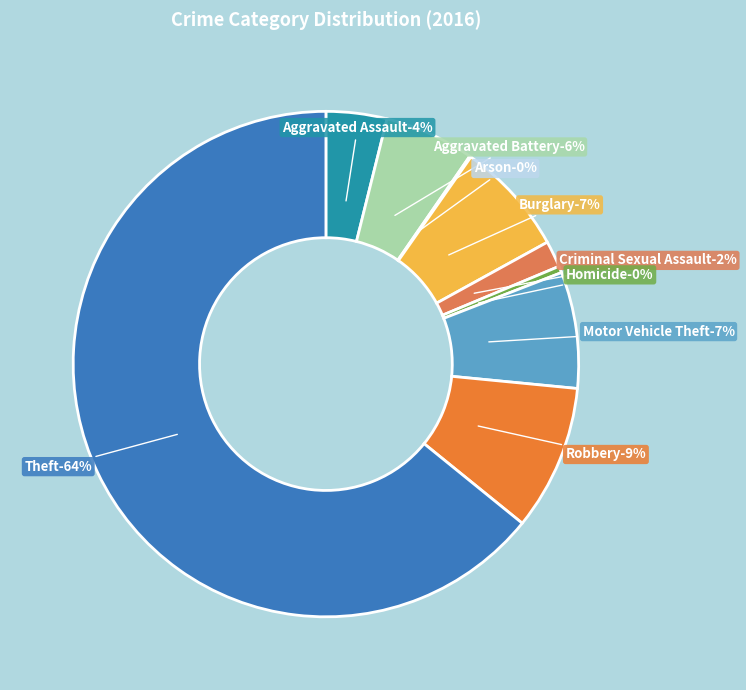

Is it true that Motor Vehicle Theft is 7% of the pie?

True